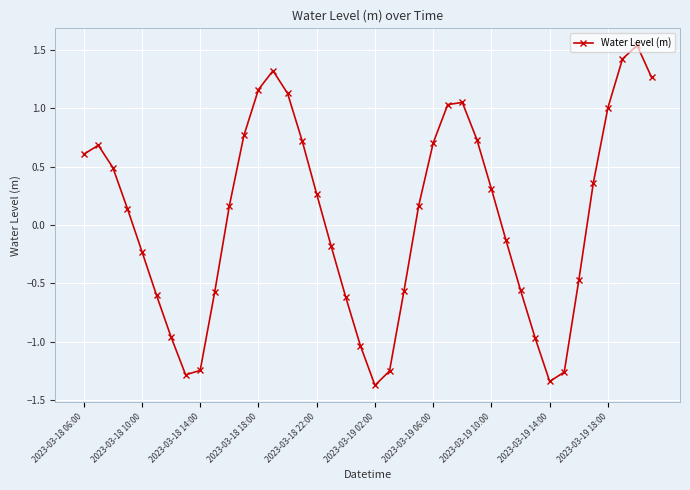

Does the chart have visible grid lines?

Yes